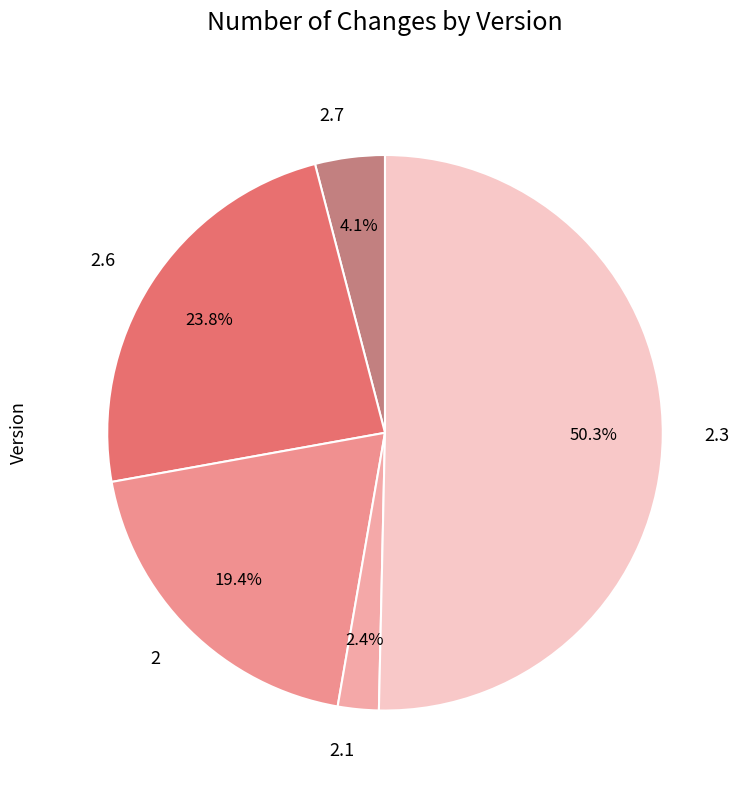

To the nearest percent, what is the average slice percentage?

20%